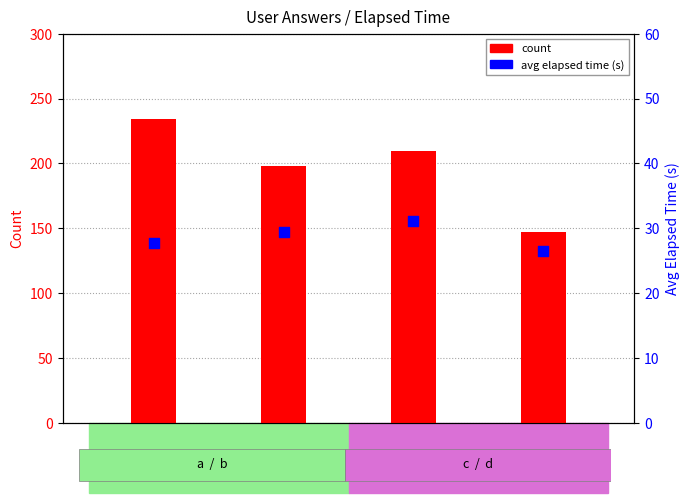

At which category is the sum across all series the highest?

a